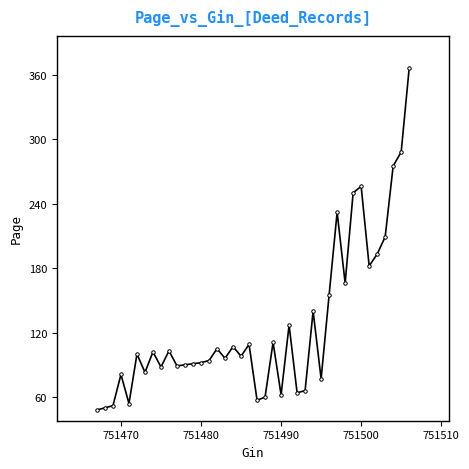

What is the average value?

127